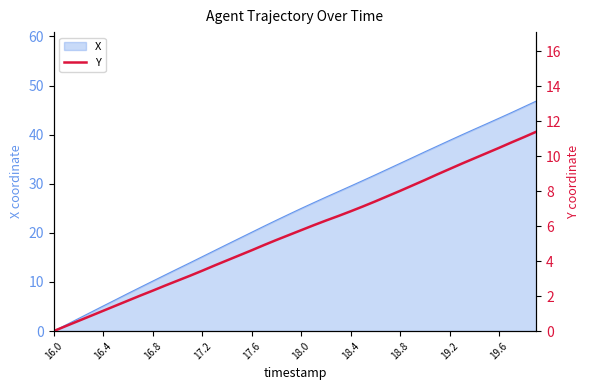

At which label does X reach its minimum?

16.0